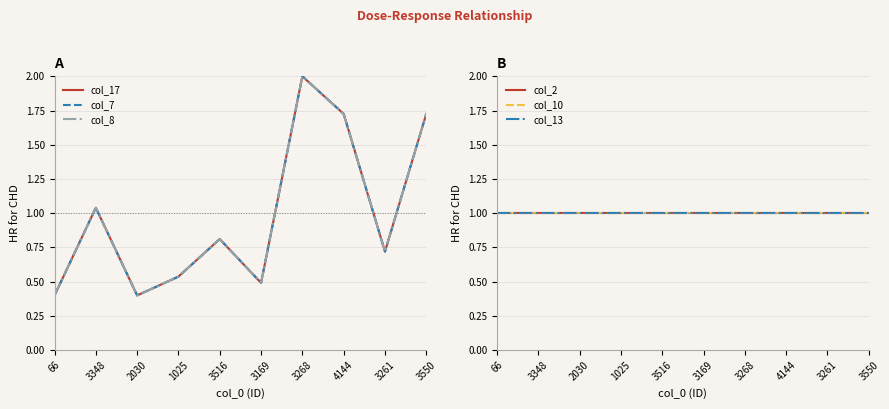

At how many categories does at least one series exceed 0?

10